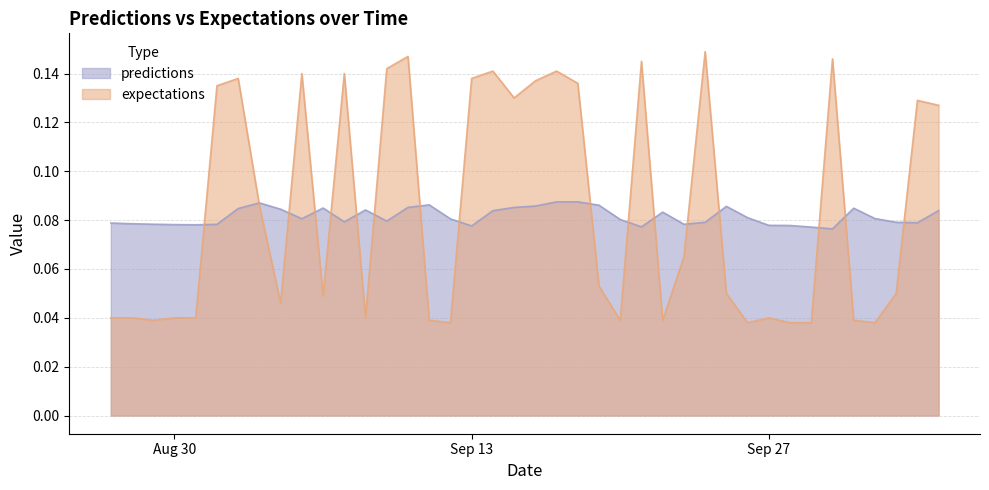

True or false: predictions has more than 1 points higher than both neighbors.

True